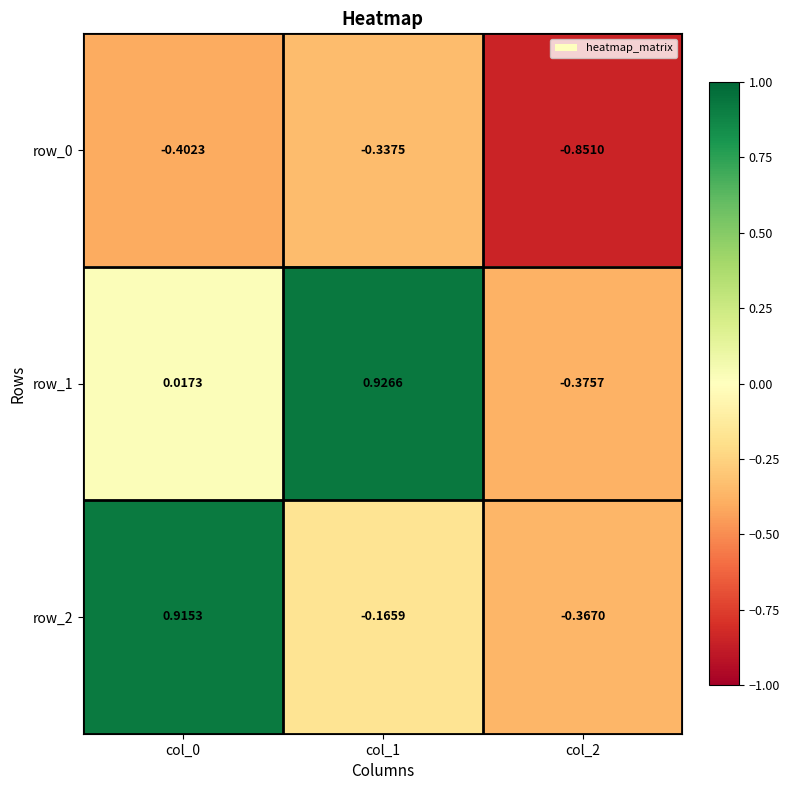

At which category does the chart reach its peak across all series?

col_1